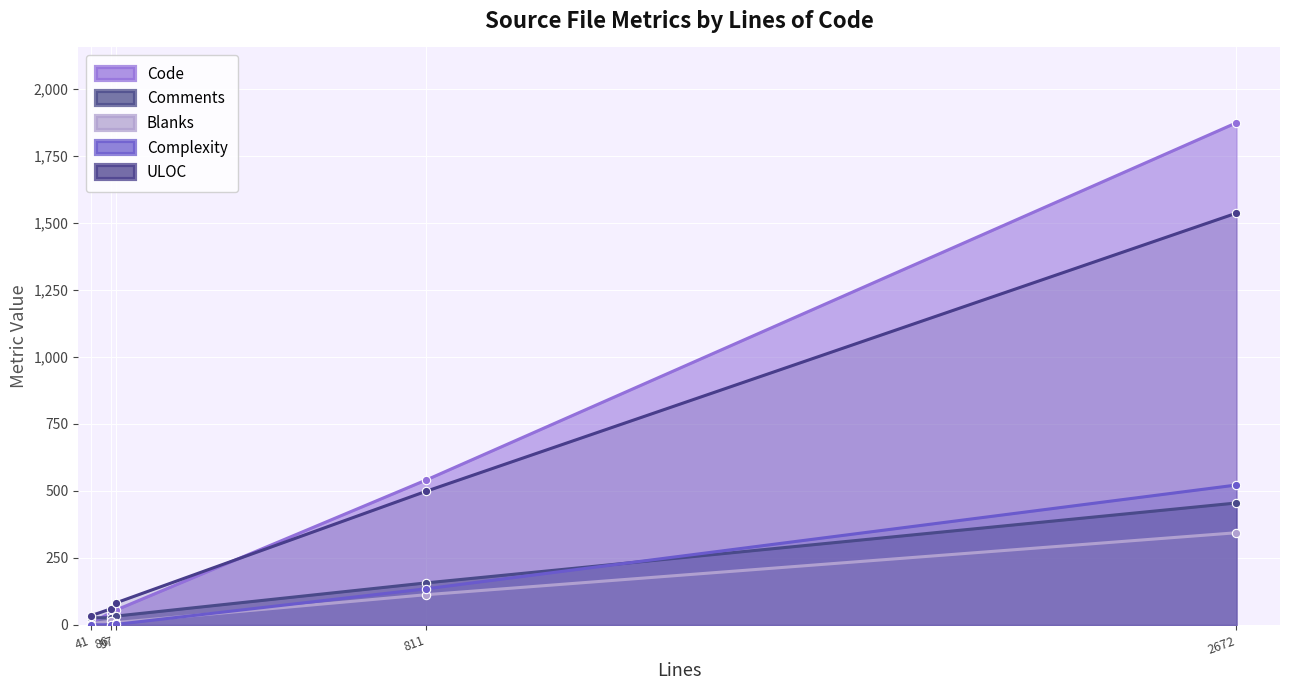

What are all the series names shown in the legend?

Code, Comments, Blanks, Complexity, ULOC